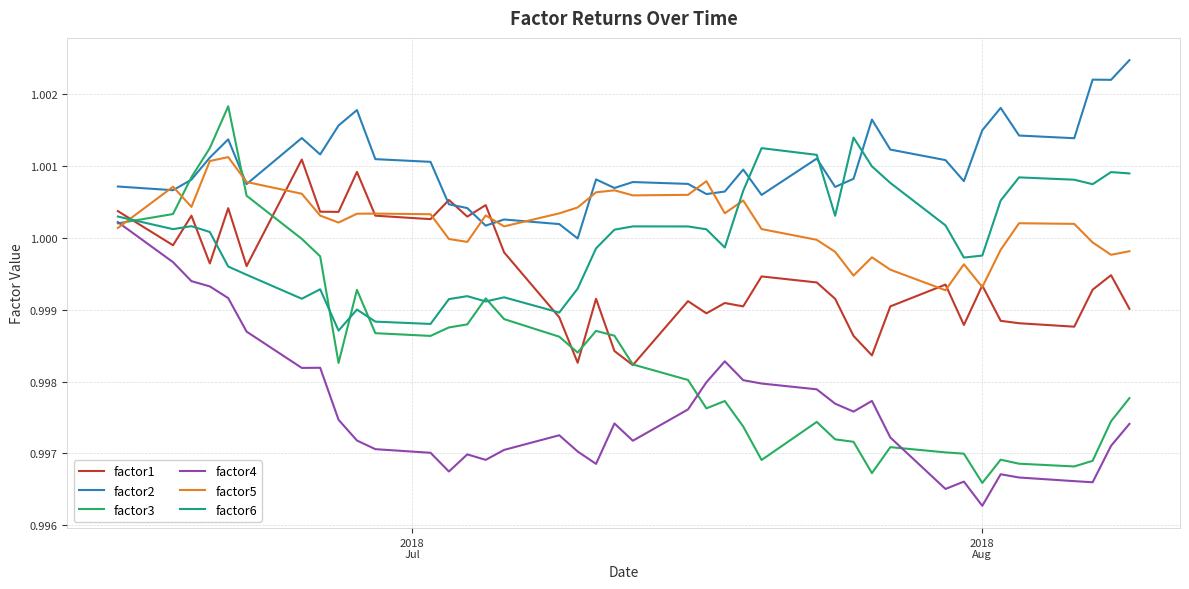

Which series has the widest spread of values?

factor3